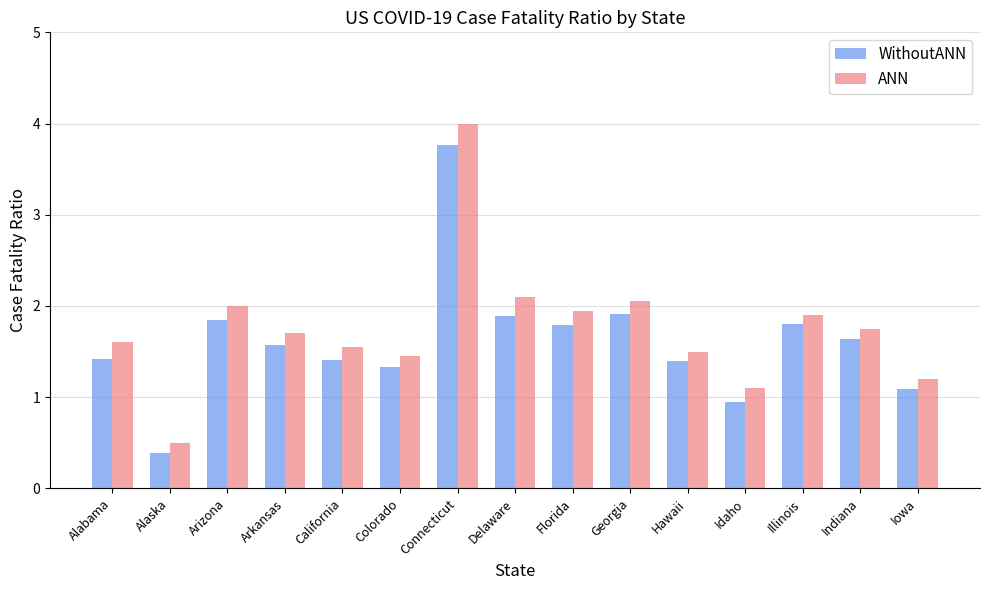

What is the maximum value shown in the chart?

4.0